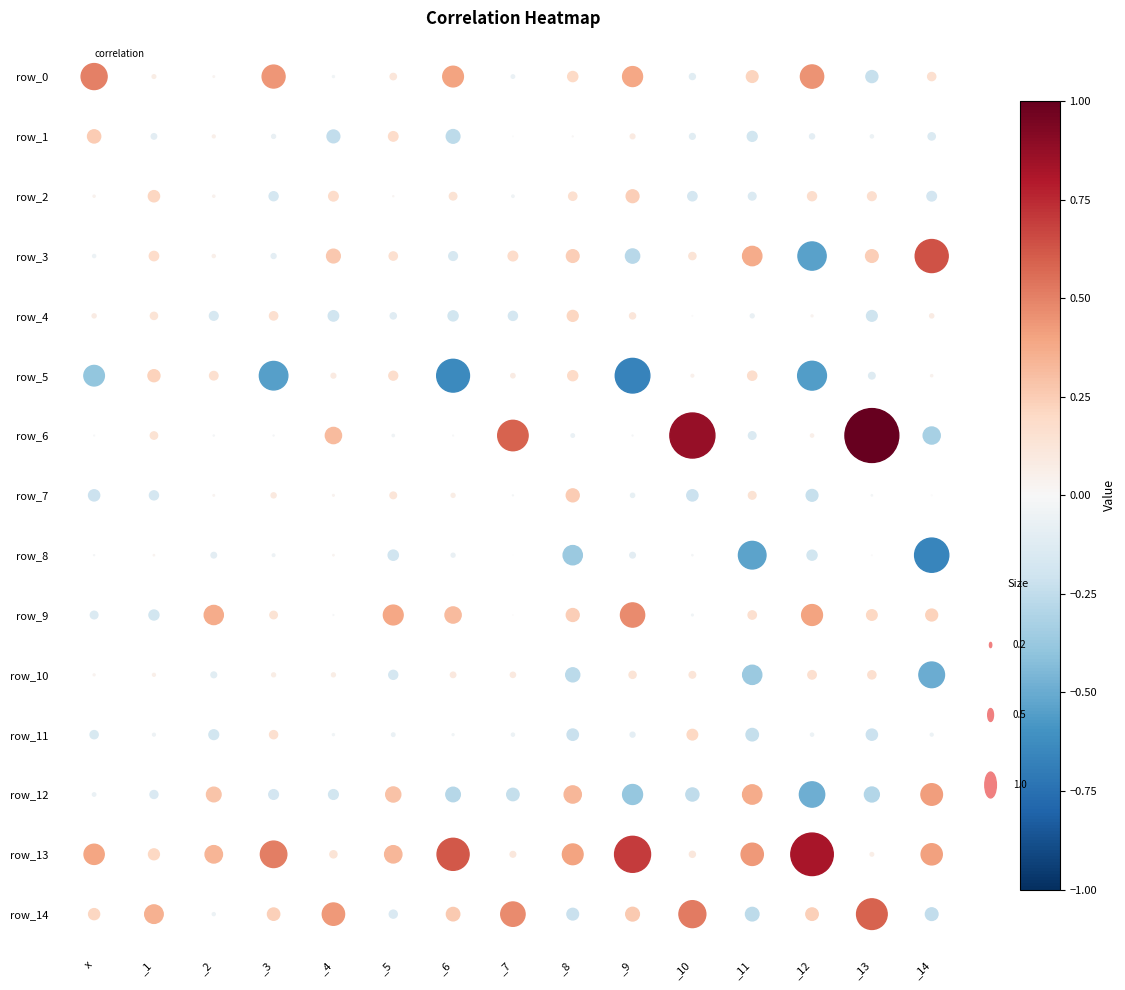

The value of row_7 at 8 is 0.3. True or false?

True